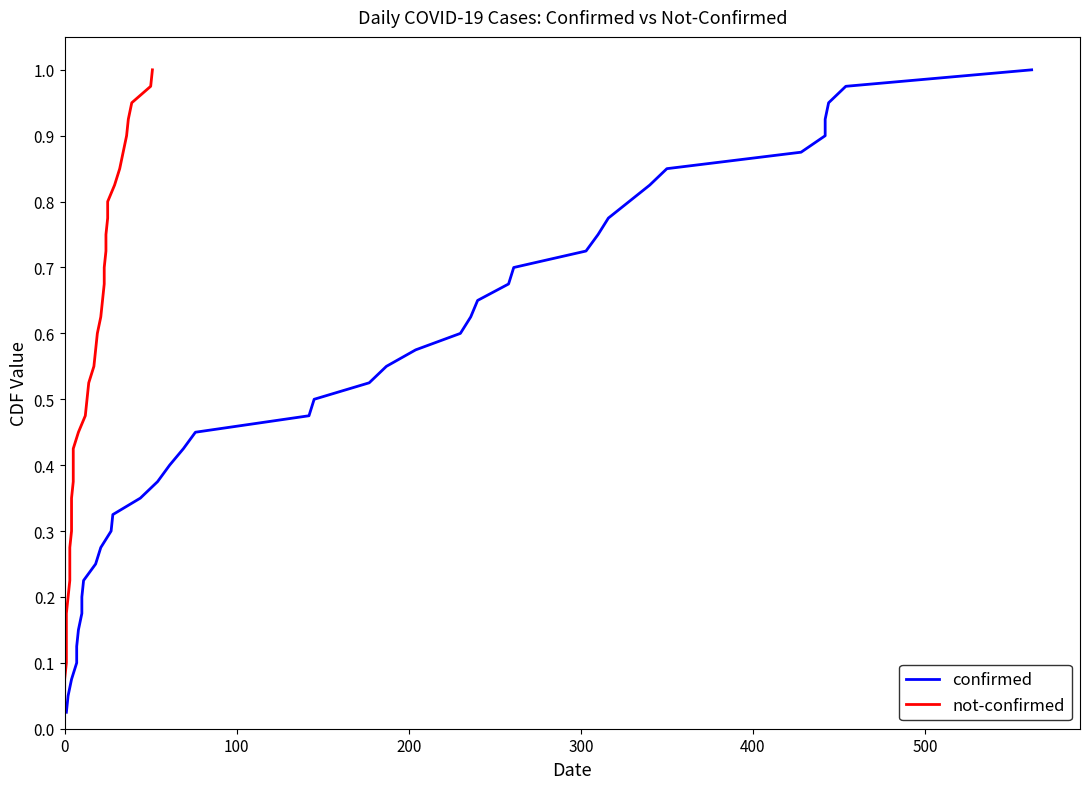

Reading right to left, extract all data points from this chart.

confirmed: 1.0	1.0	0.9	0.9	0.9	0.9	0.8	0.8	0.8	0.8	0.8	0.7	0.7	0.7	0.7	0.6	0.6	0.6	0.6	0.5	0.5	0.5	0.5	0.4	0.4	0.4	0.3	0.3	0.3	0.3	0.2	0.2	0.2	0.2	0.1	0.1	0.1	0.1	0.1	0.0
not-confirmed: 1.0	1.0	0.9	0.9	0.9	0.9	0.8	0.8	0.8	0.8	0.8	0.7	0.7	0.7	0.7	0.6	0.6	0.6	0.6	0.5	0.5	0.5	0.5	0.4	0.4	0.4	0.3	0.3	0.3	0.3	0.2	0.2	0.2	0.2	0.1	0.1	0.1	0.1	0.1	0.0